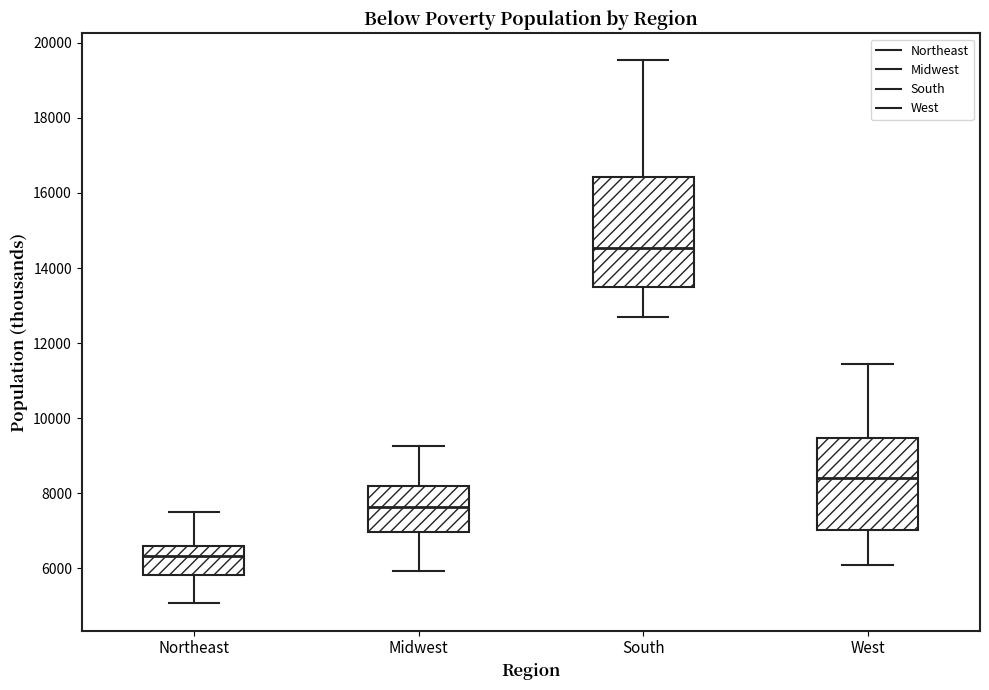

Which box's median line is the highest?

South